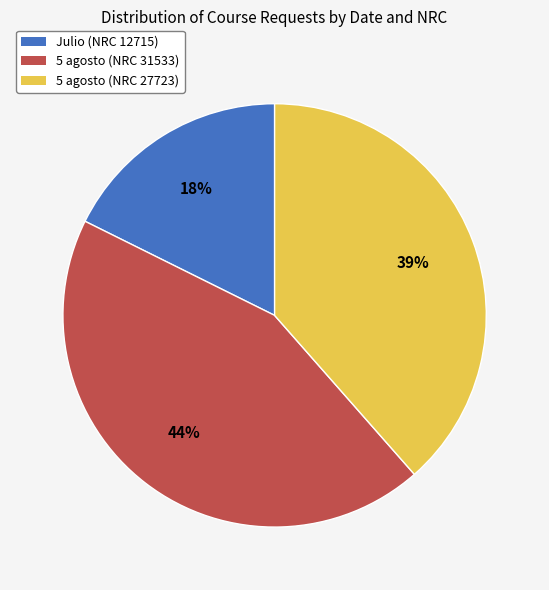

To the nearest percent, what percentage of the pie is 5 agosto (NRC 27723)?

39%